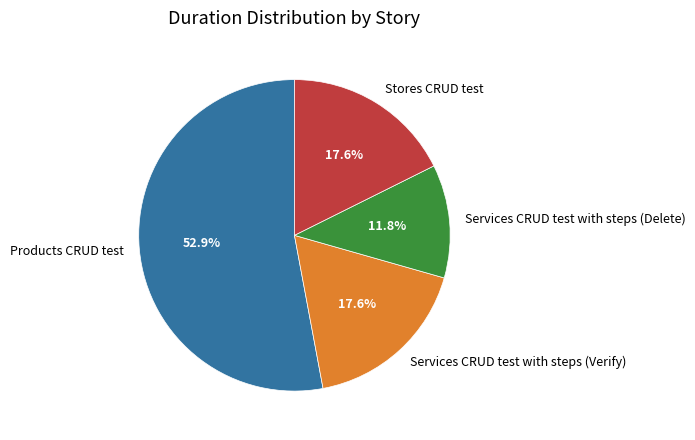

What percentage is the Services CRUD test with steps (Verify) slice, to the nearest percent?

18%